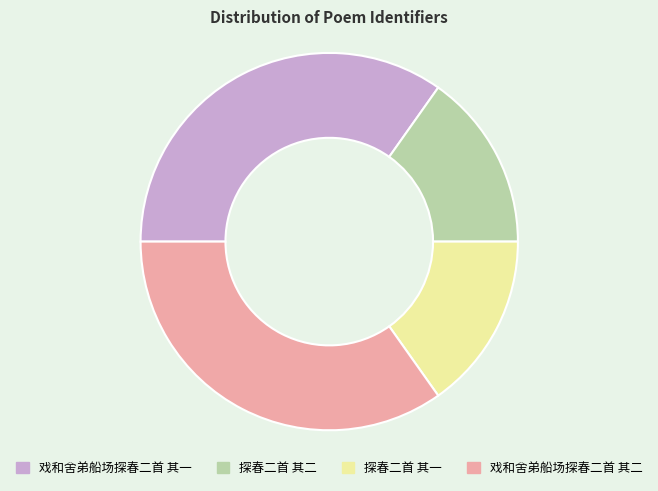

How many segments does this pie chart have?

4